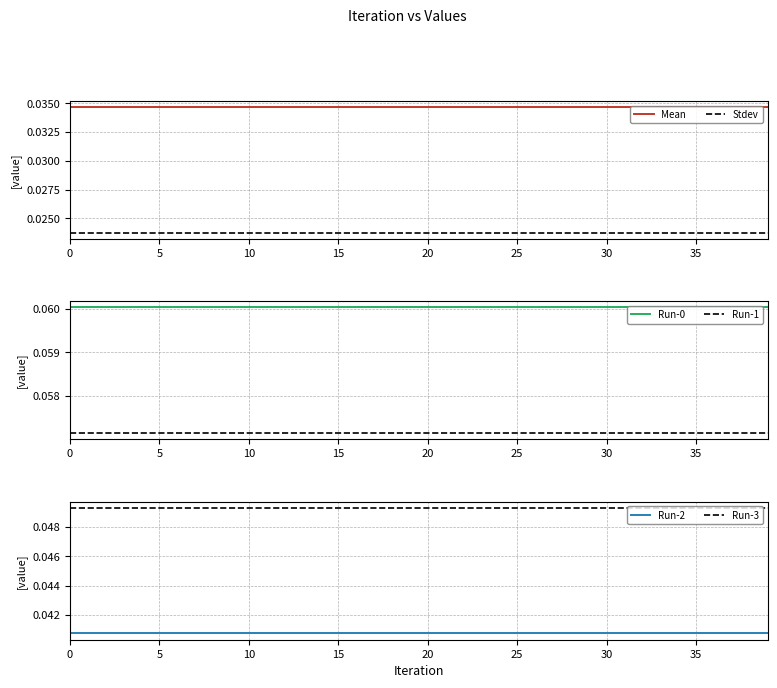

True or false: Stdev and Mean intersect in this chart.

False